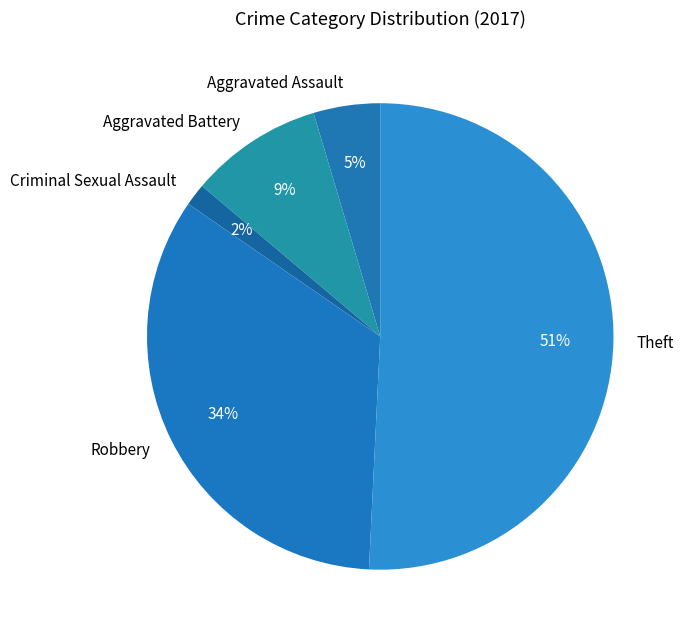

Combined, do Theft and Criminal Sexual Assault account for over 50%?

Yes